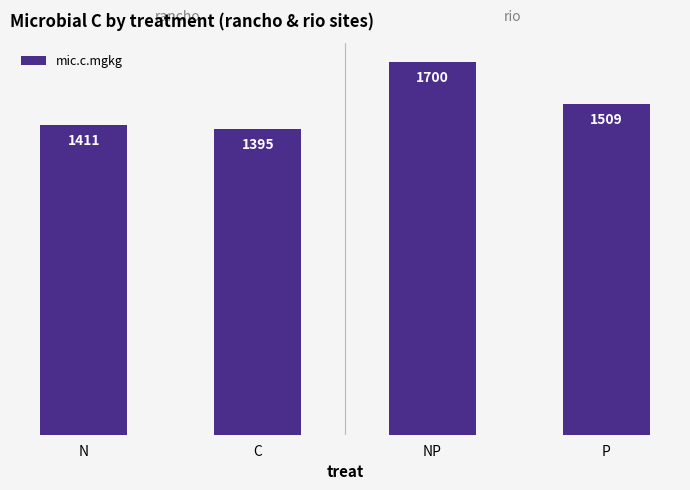

Is it true that the value at C is 922.5?

False